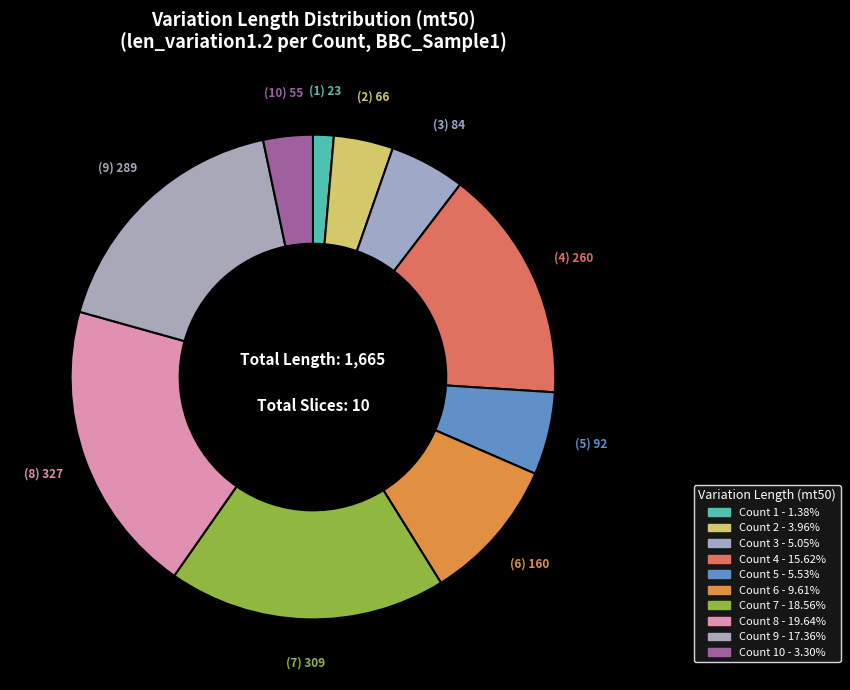

Rank the categories by value from lowest to highest.

1, 10, 2, 3, 5, 6, 4, 9, 7, 8